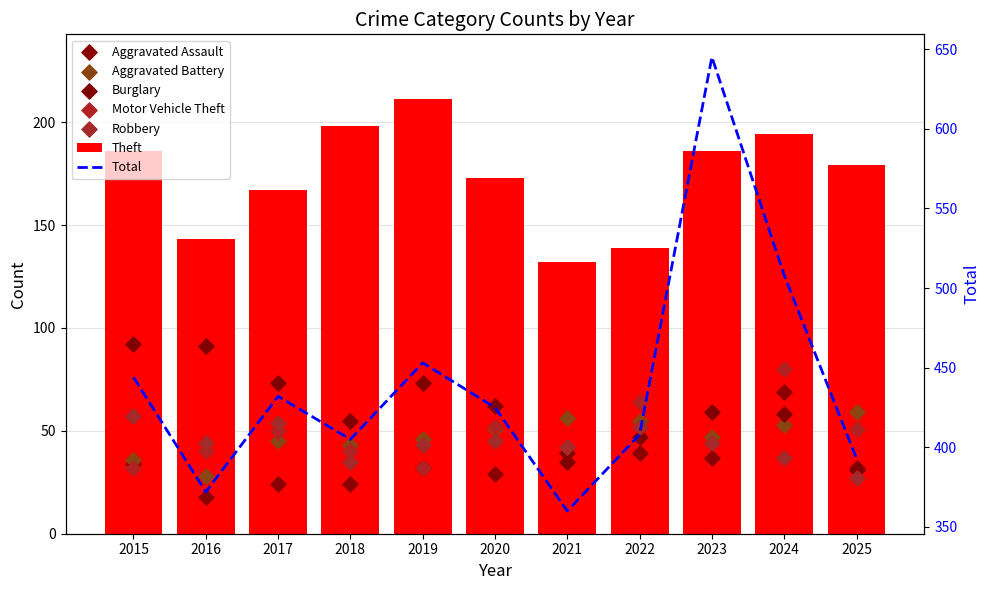

Which series has the largest total across all categories?

Theft